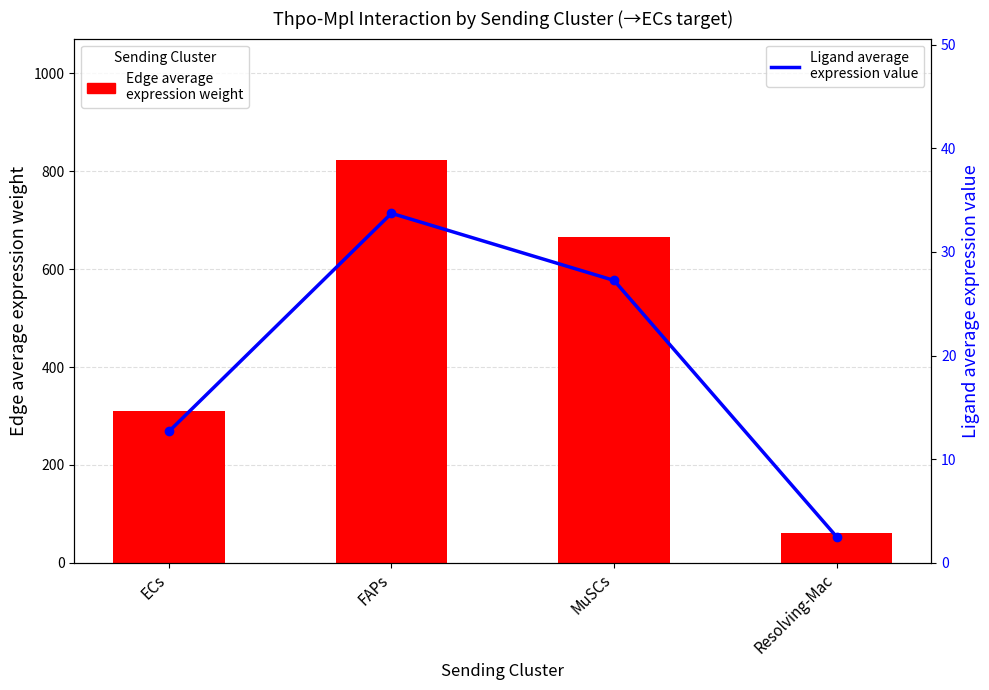

What are all the series names shown in the legend?

Edge average expression weight, Ligand average expression value